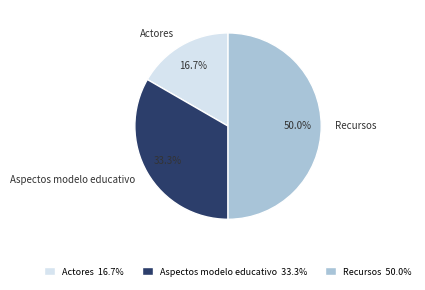

What percentage is the Actores slice, to the nearest percent?

17%